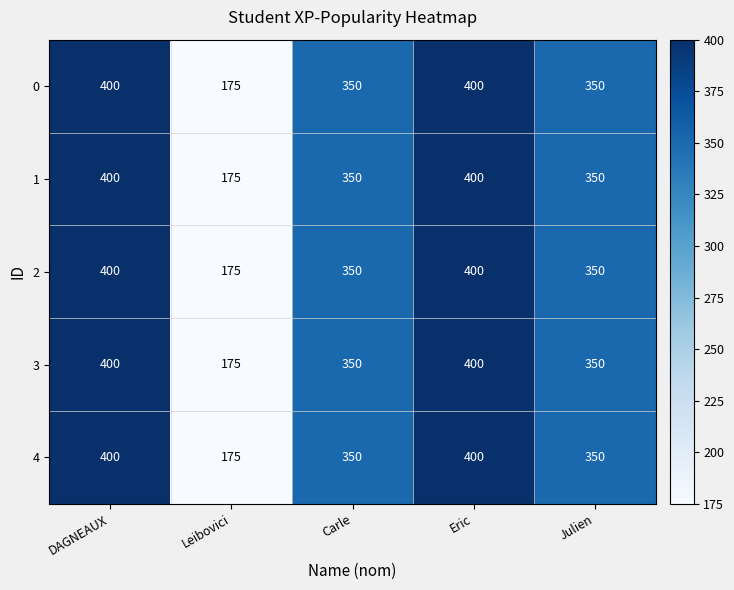

Reading left to right, list all the values displayed in this chart.

0: DAGNEAUX=400	Leibovici=175	Carle=350	Eric=400	Julien=350
1: DAGNEAUX=400	Leibovici=175	Carle=350	Eric=400	Julien=350
2: DAGNEAUX=400	Leibovici=175	Carle=350	Eric=400	Julien=350
3: DAGNEAUX=400	Leibovici=175	Carle=350	Eric=400	Julien=350
4: DAGNEAUX=400	Leibovici=175	Carle=350	Eric=400	Julien=350